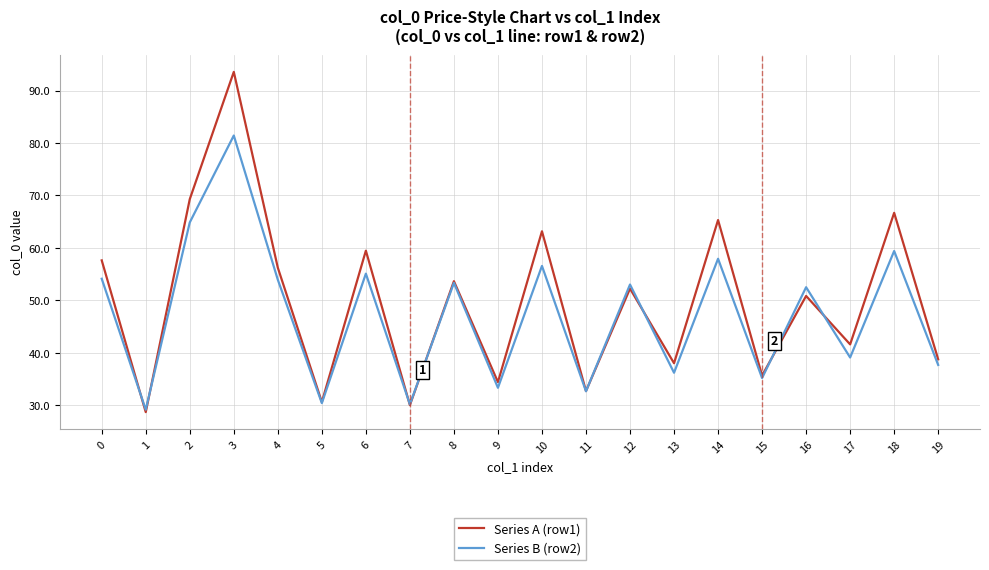

At how many categories does at least one series exceed 46?

11